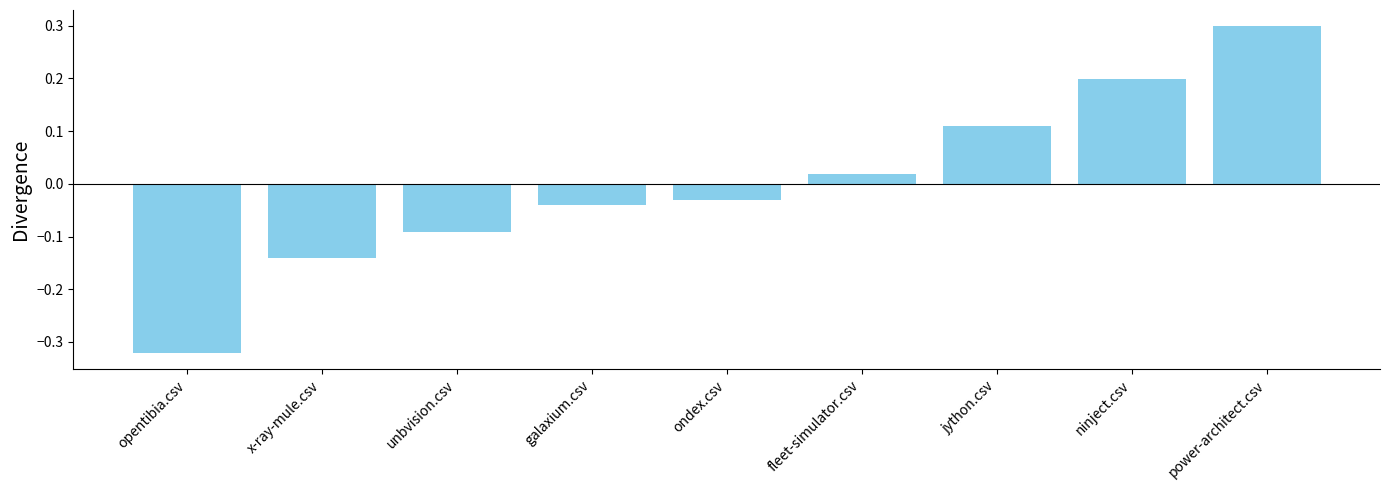

What is the difference between the second highest and second lowest values?

0.3